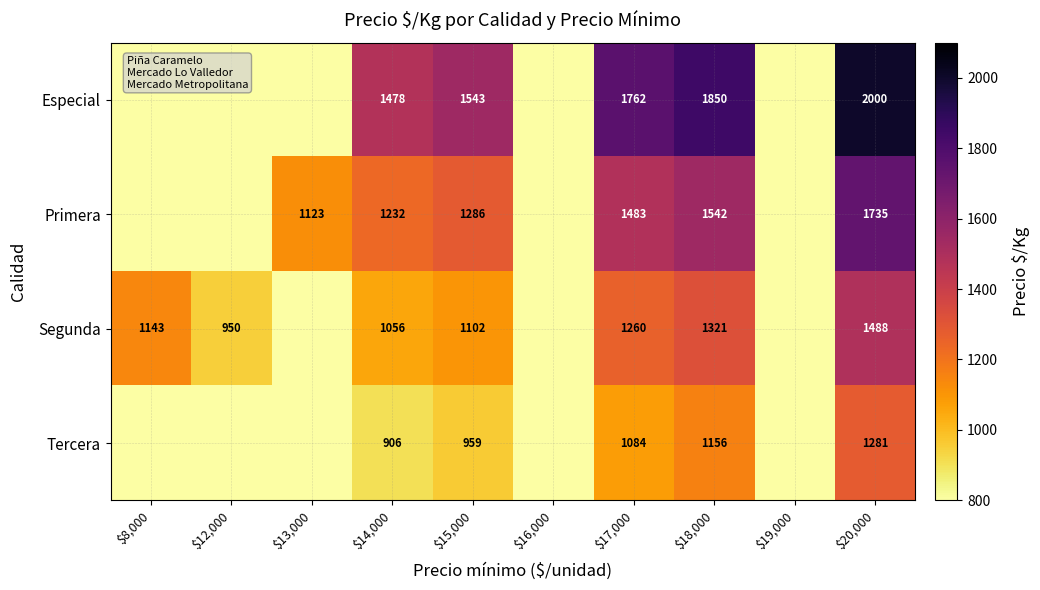

What is the difference between the Especial values at $15,000 and $18,000?

307